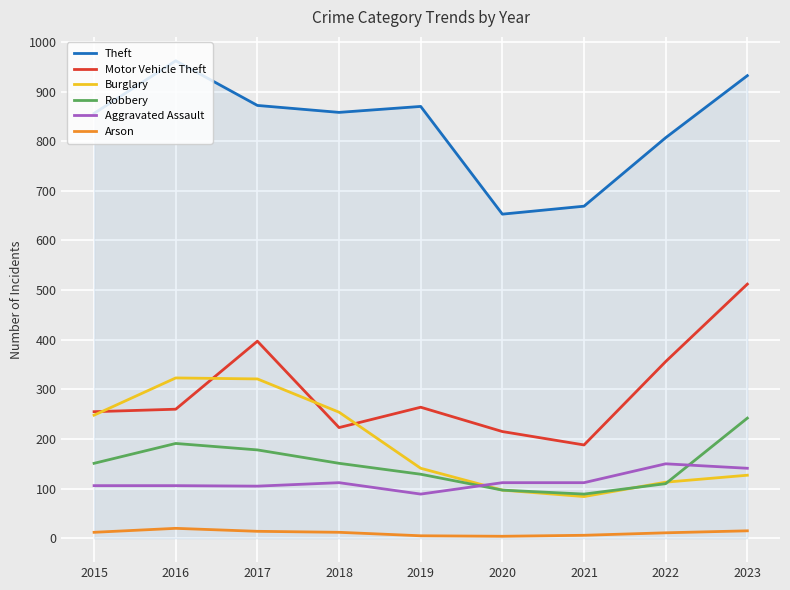

List the series in order of their peak value, highest first.

Theft, Motor Vehicle Theft, Burglary, Robbery, Aggravated Assault, Arson